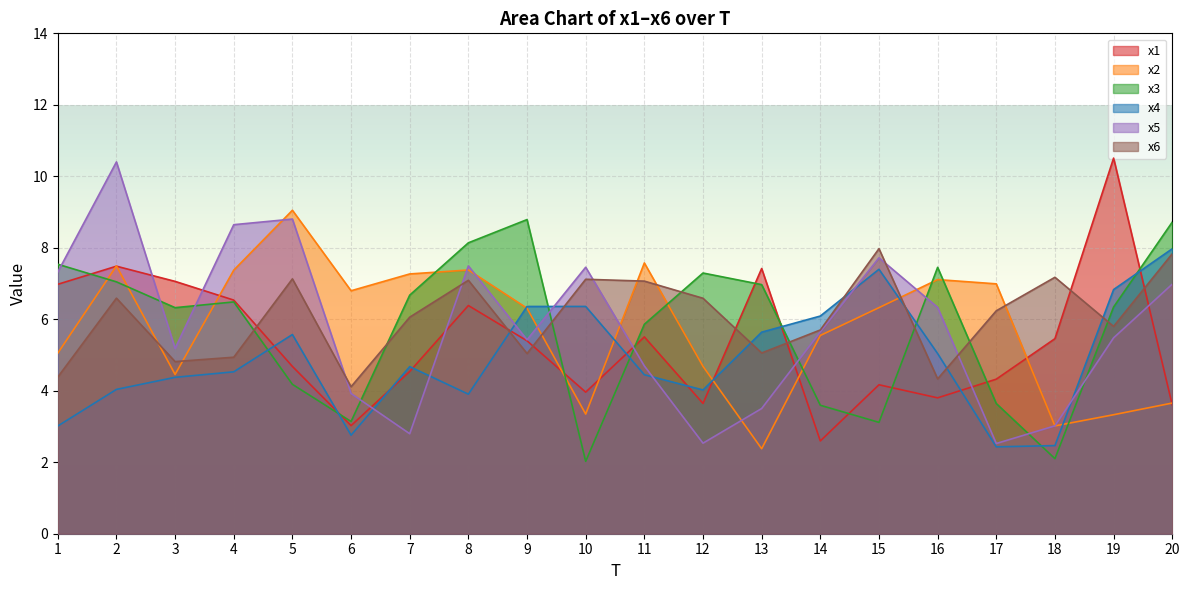

How many categories are shown in the chart?

20